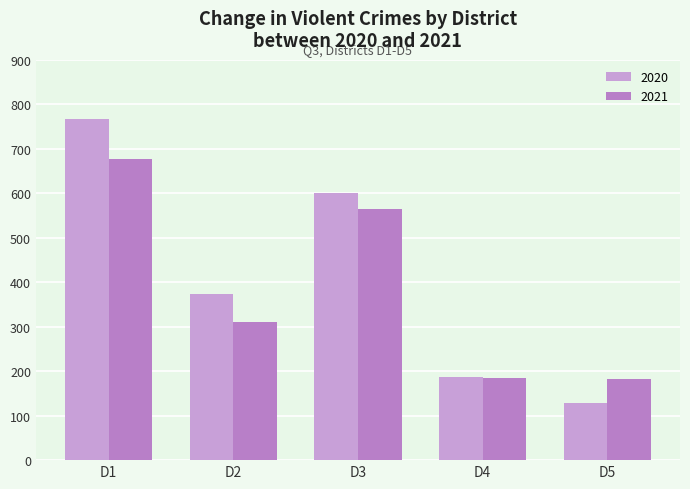

What is the average value of the 2020 series?

412